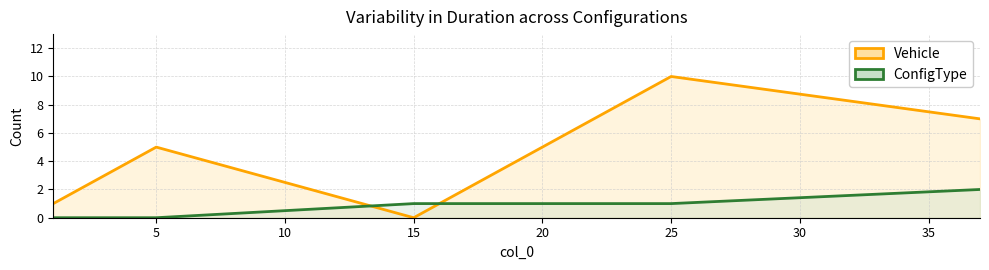

Is the value of ConfigType at 37 greater than the value of Vehicle at 25?

No